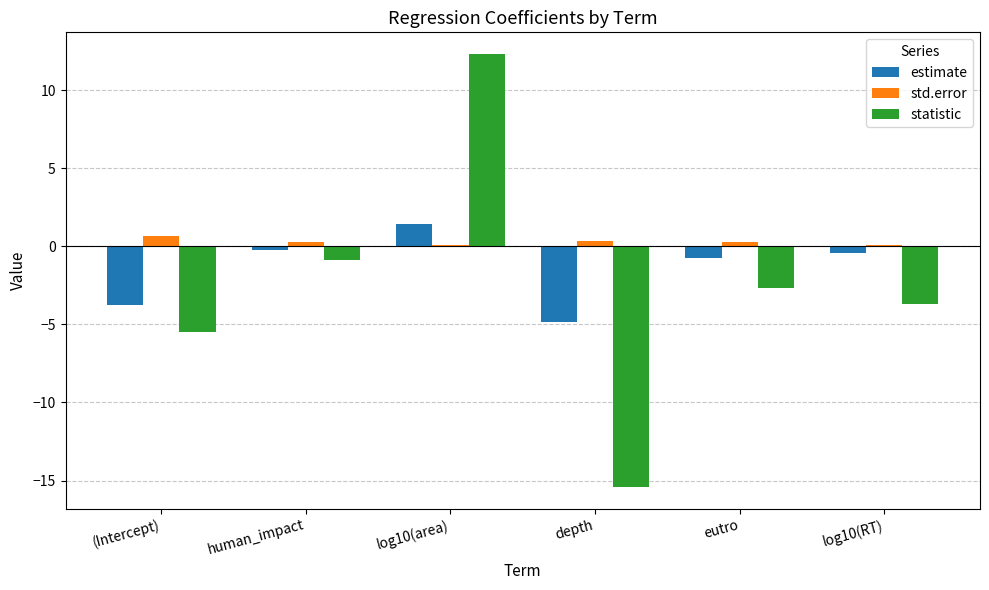

Count the number of data series in this chart.

3